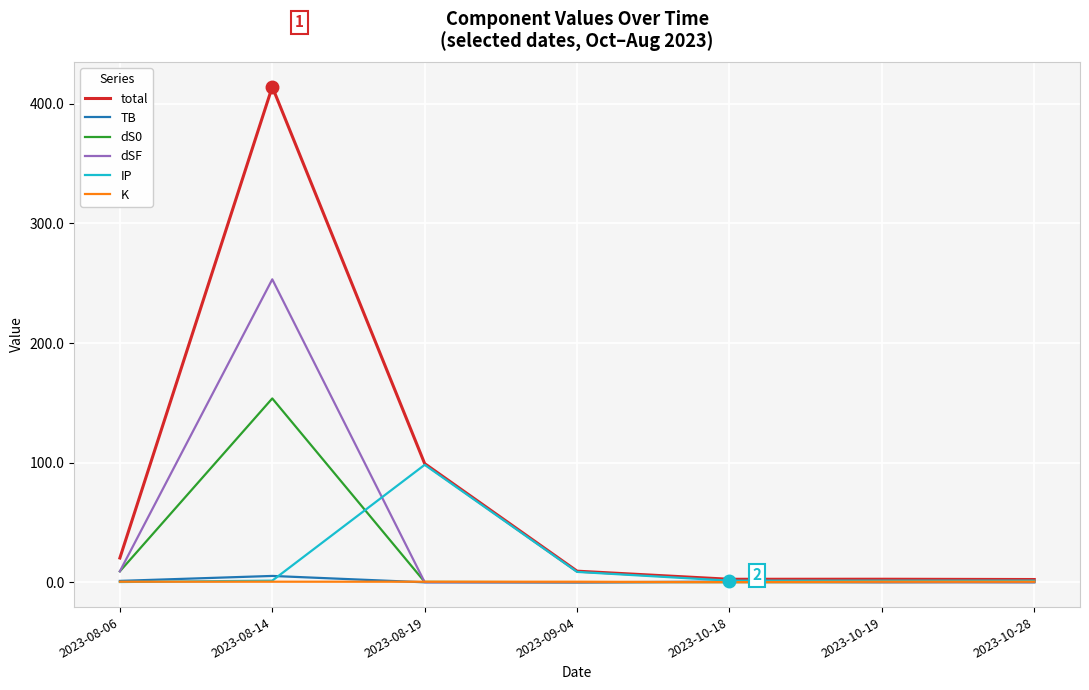

What is the greatest value displayed?

414.2